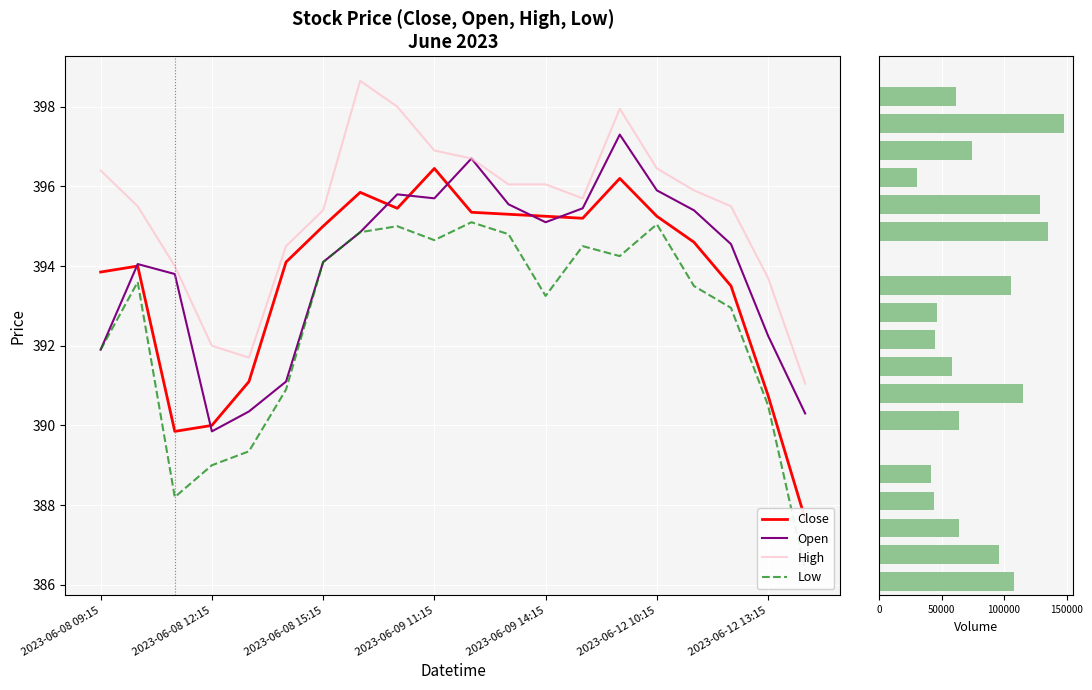

The Open series shows 548.8 at 2023-06-08 09:15. True or false?

False